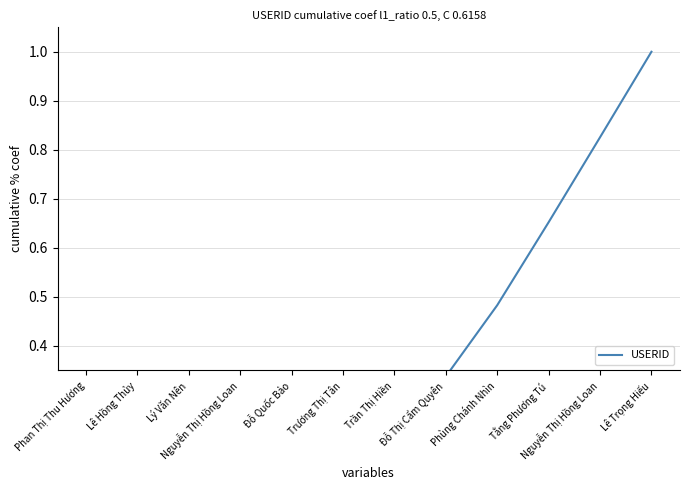

What is the value of the 6th point from the left?

0.2